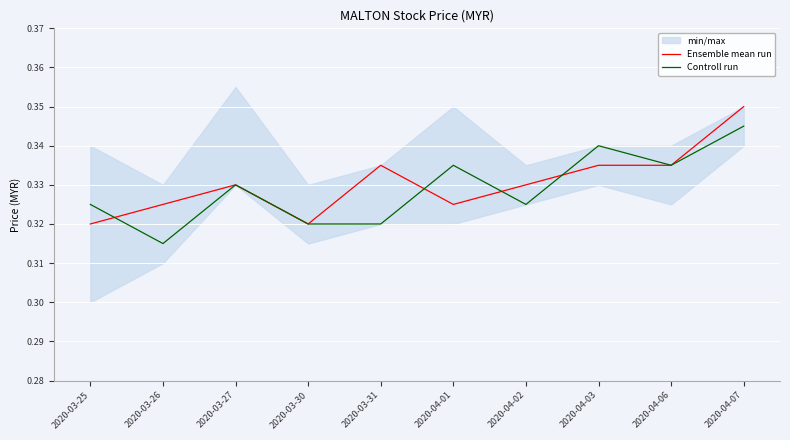

Is it true that Controll run equals 0.3 at 2020-03-30?

True